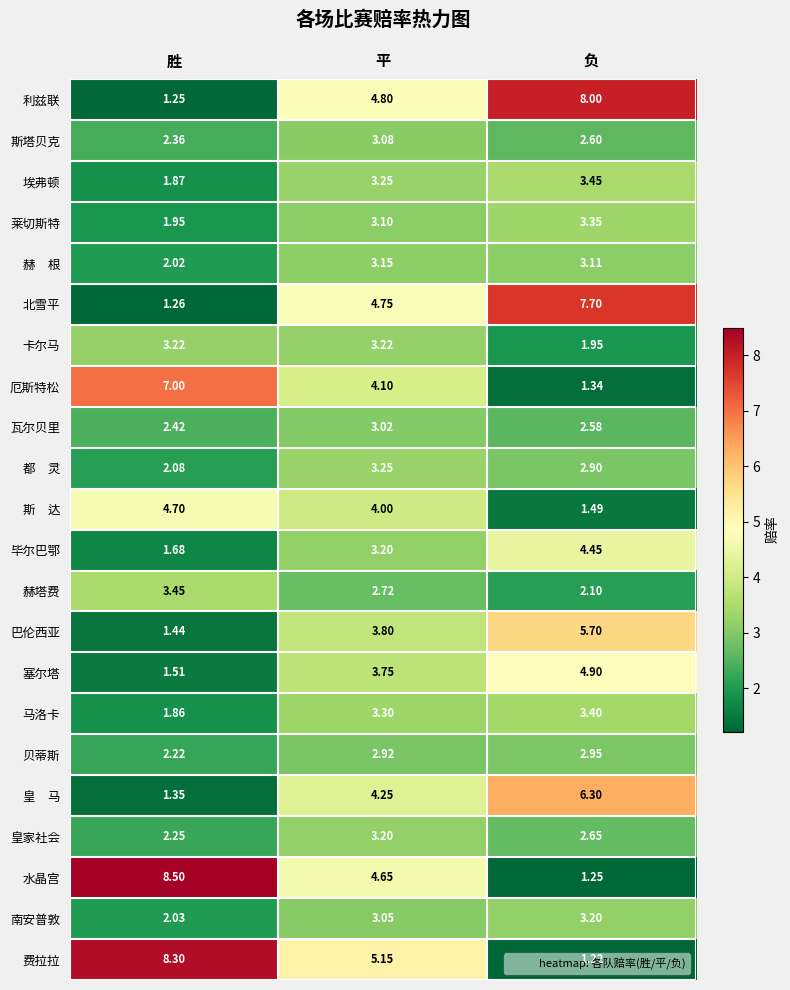

Which series has the largest total across all categories?

费拉拉